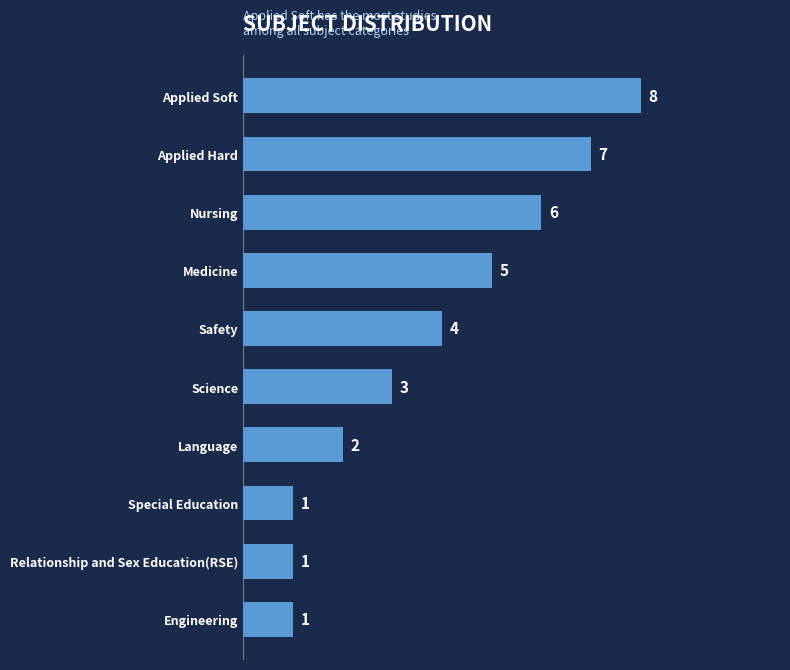

How many values are between 1 and 6?

8